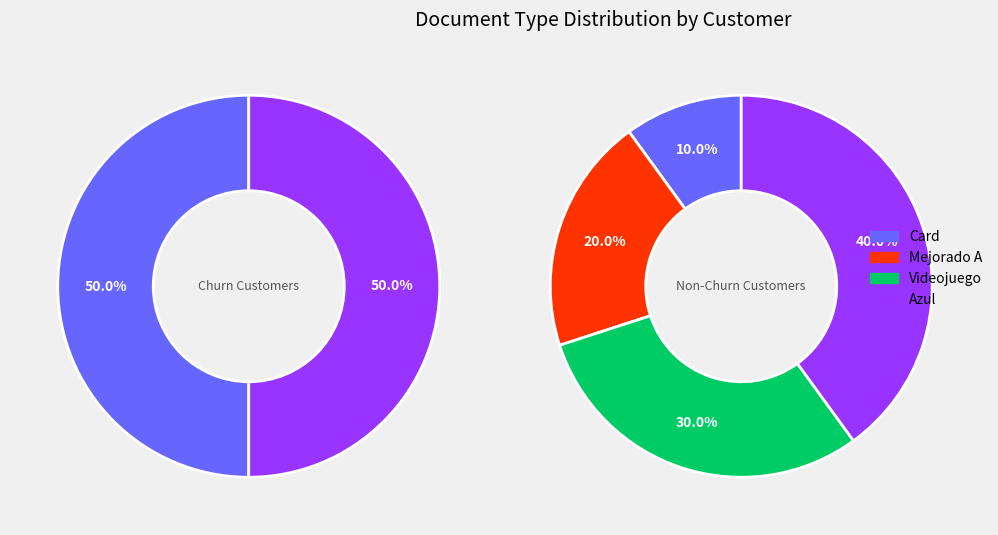

Which slice is the smallest?

Card